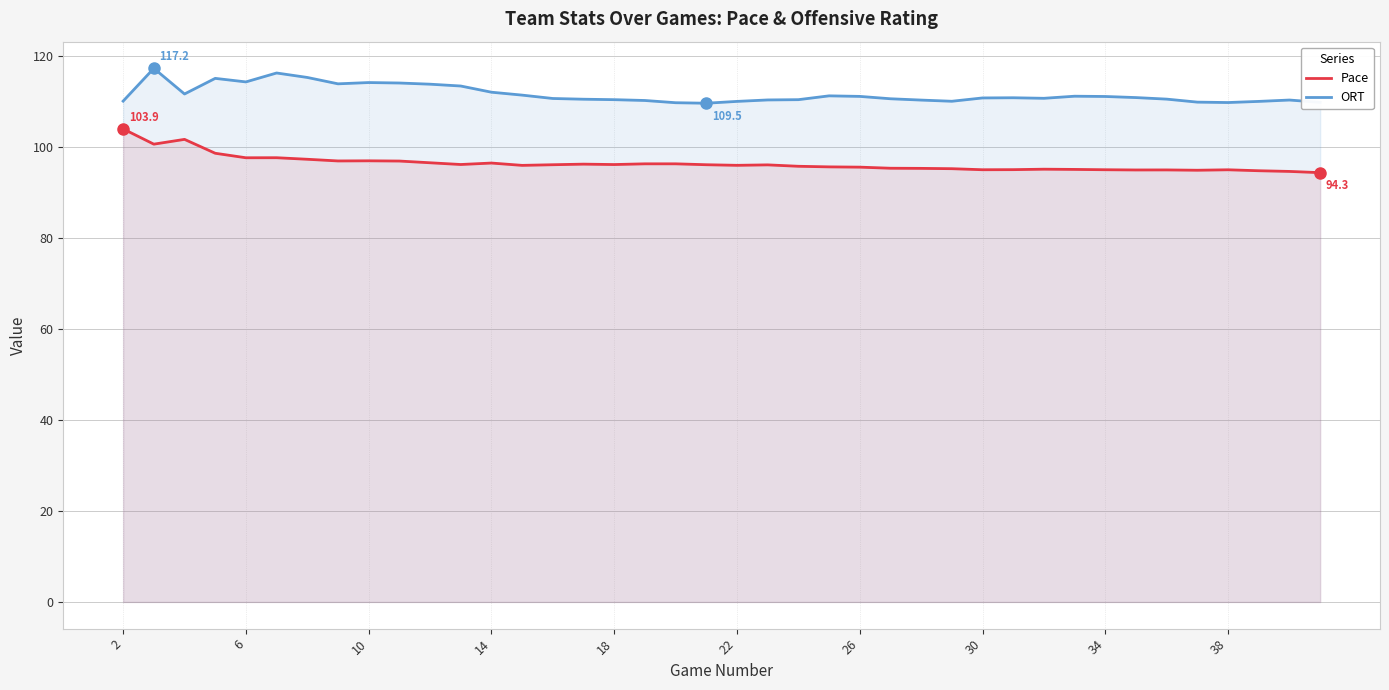

Which series has the largest total across all categories?

ORT